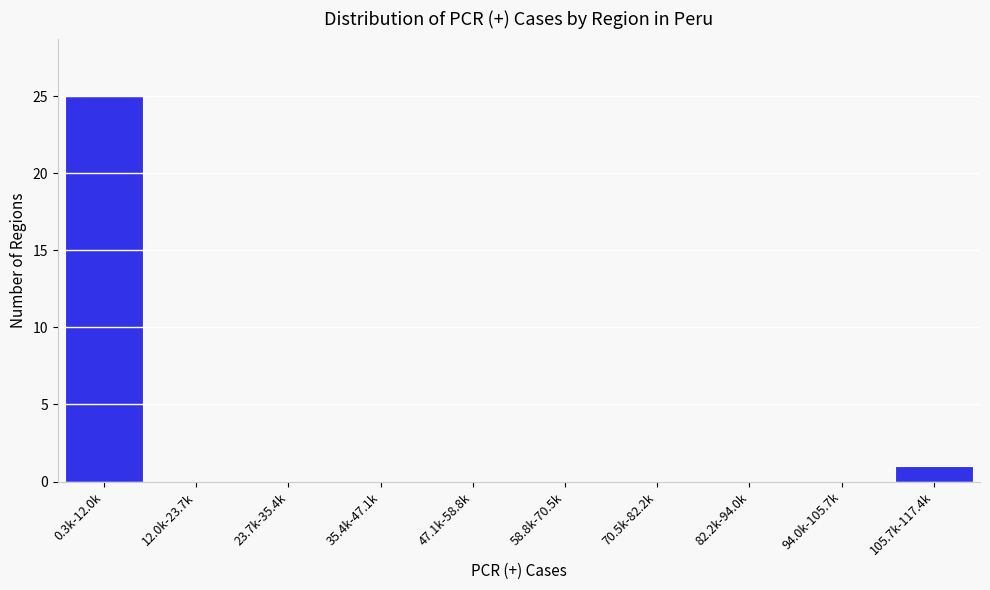

Reading right to left, extract all data points from this chart.

105.7k-117.4k=1	94.0k-105.7k=0	82.2k-94.0k=0	70.5k-82.2k=0	58.8k-70.5k=0	47.1k-58.8k=0	35.4k-47.1k=0	23.7k-35.4k=0	12.0k-23.7k=0	0.3k-12.0k=25